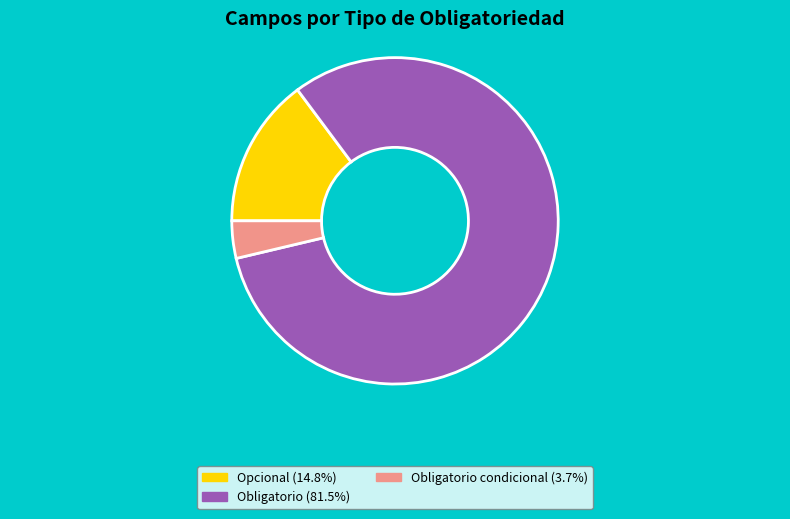

Is there any slice that represents more than half of the pie?

Yes